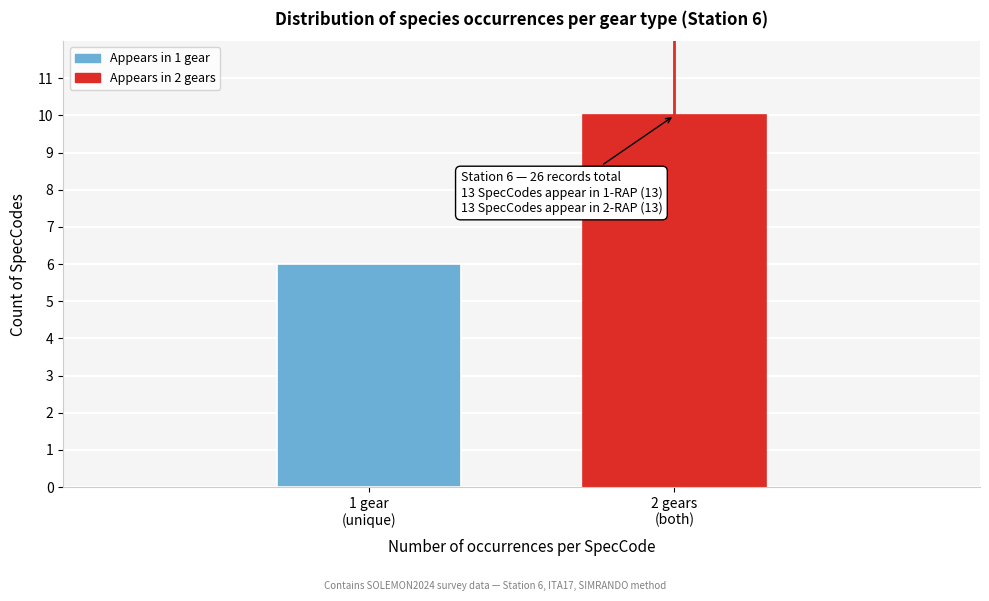

Reading left to right, what are all the values shown in this chart?

6	10